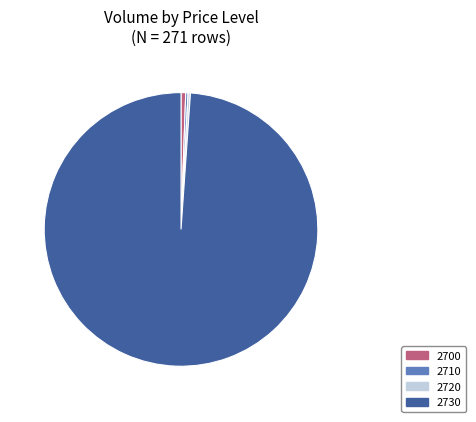

Which category has the biggest portion of the pie?

2730